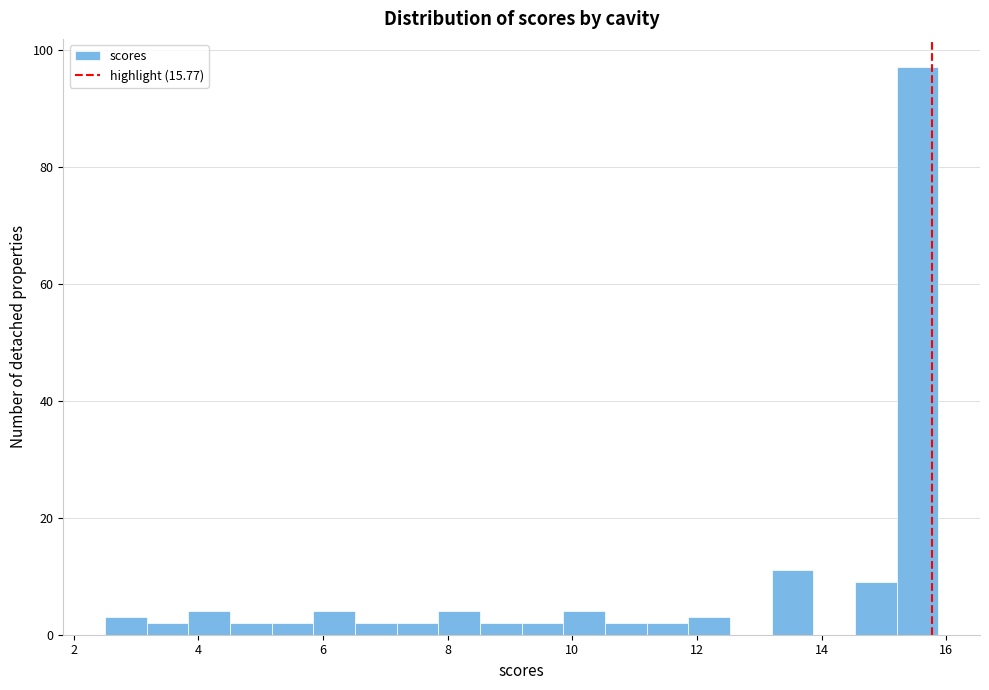

Around what value on the x-axis is the tallest bar? Give the approximate position of its centre, as read against the axis.

15.6